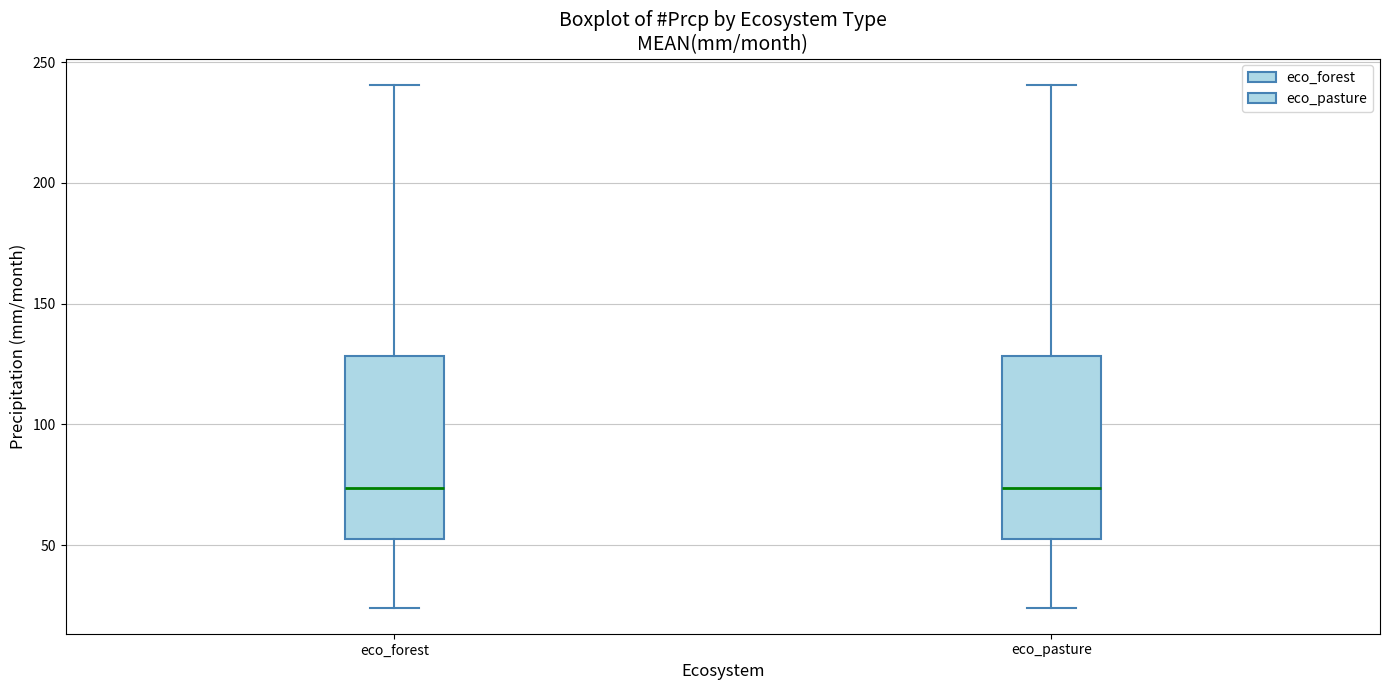

Reading left to right, read every box against the y-axis: the position of its median line, the range the box covers, and the ends of its whiskers. The values are not printed on the chart, so give them approximately, as read against the axis.

eco_forest: median 75, box 55 to 130, whiskers 25 to 240
eco_pasture: median 75, box 55 to 130, whiskers 25 to 240